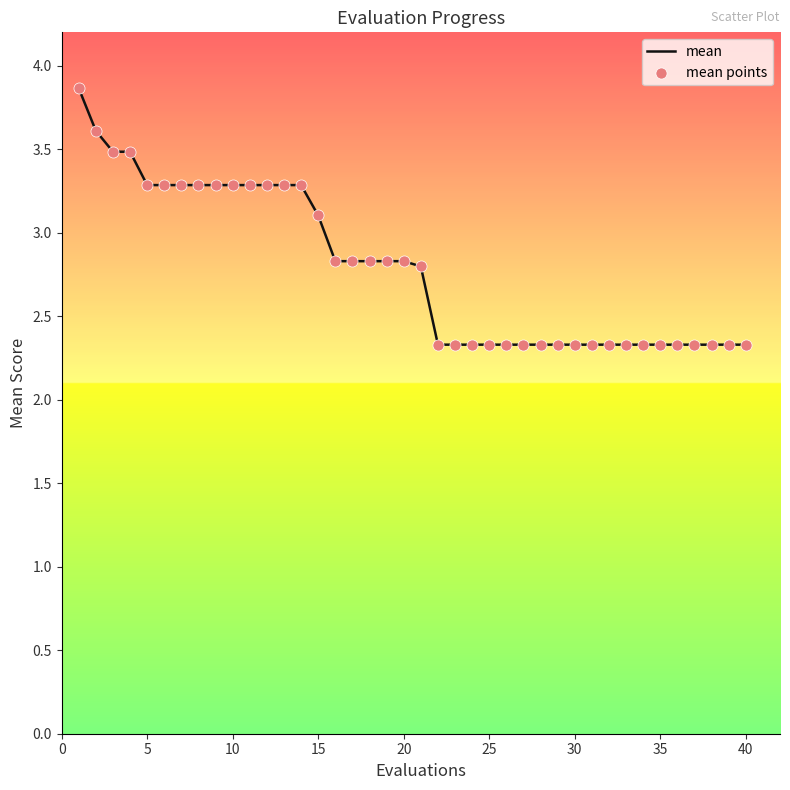

What is the difference between the maximum and minimum values?

1.5